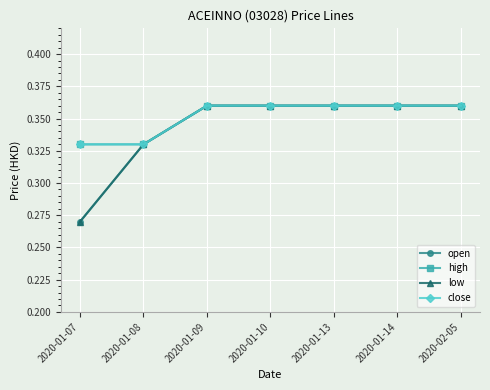

True or false: open has a value of 0.4 at 2020-01-13.

True